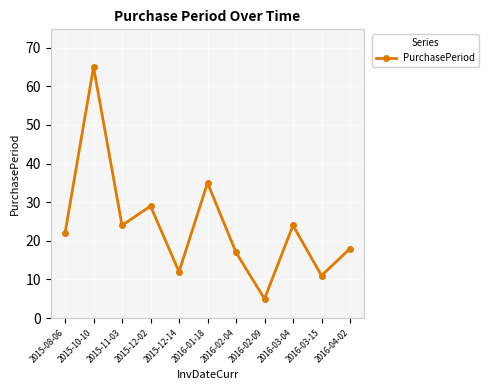

What is the sum of all values?

262